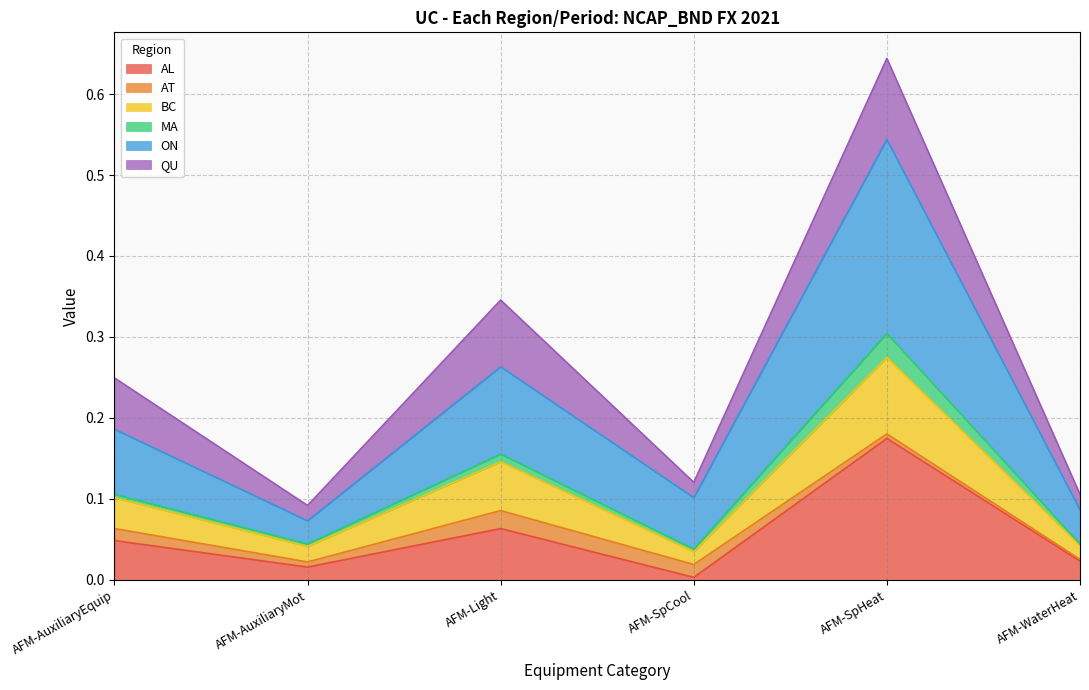

At which category is the sum across all series the highest?

AFM-SpHeat